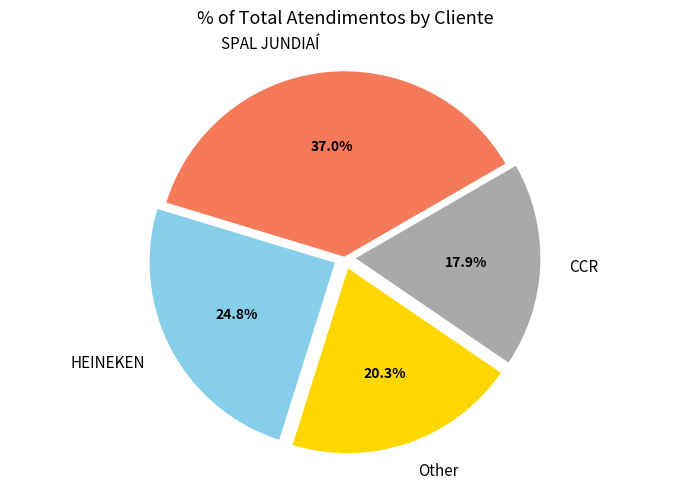

Count the number of slices in the pie.

4